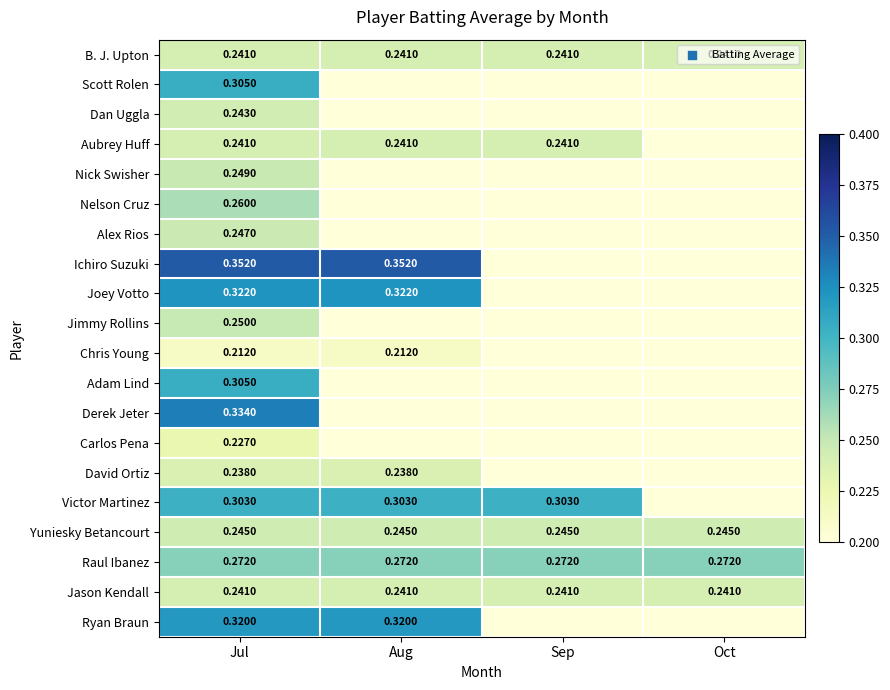

List the labels in order of Yuniesky Betancourt value, largest first.

Jul, Aug, Sep, Oct